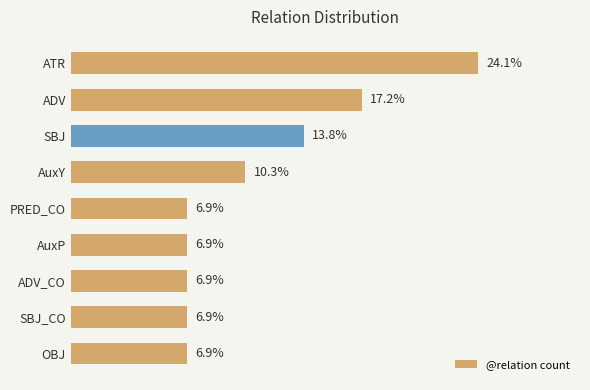

Which has a higher value, AuxY or SBJ_CO?

AuxY